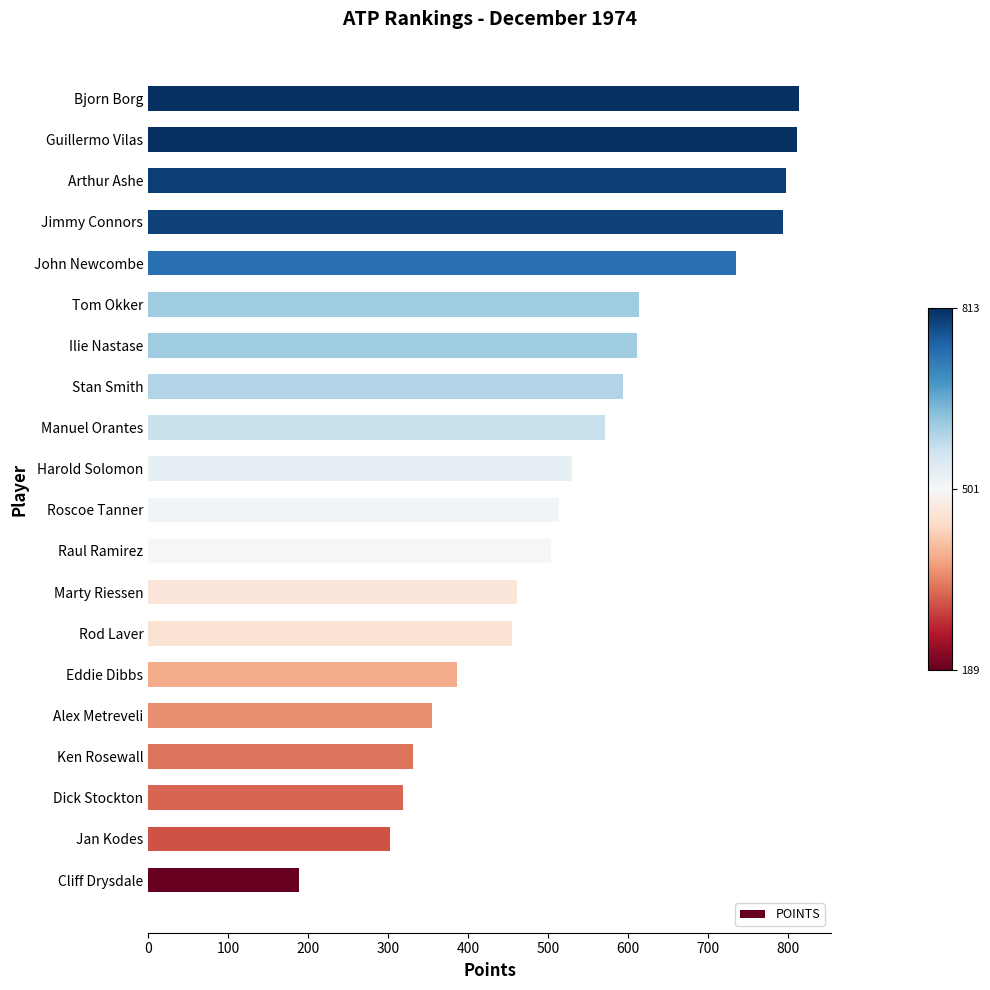

The chart shows a value of 793 at Jimmy Connors. True or false?

True